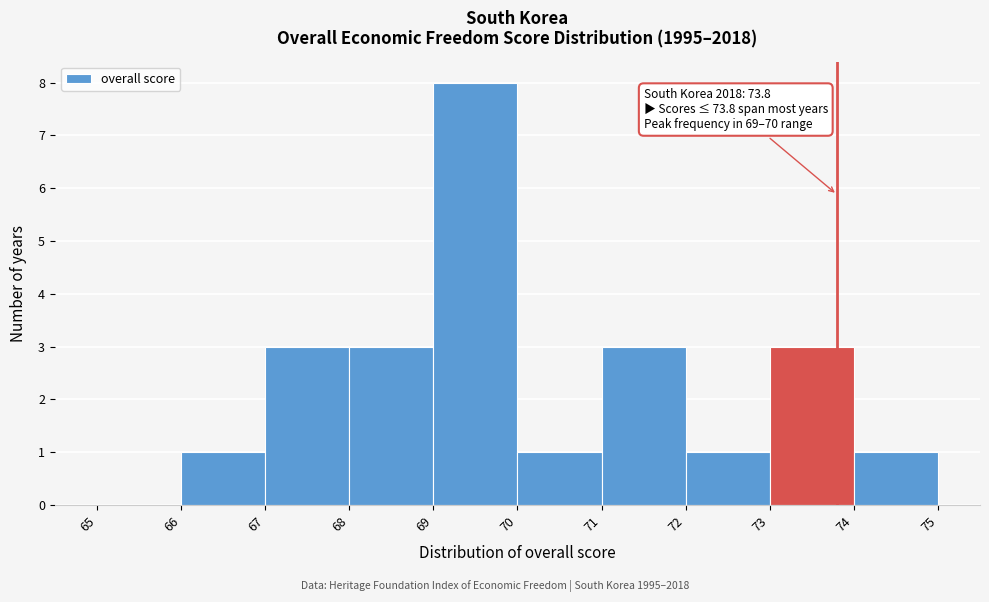

Over which range of the x-axis is the bar tallest?

69 to 70